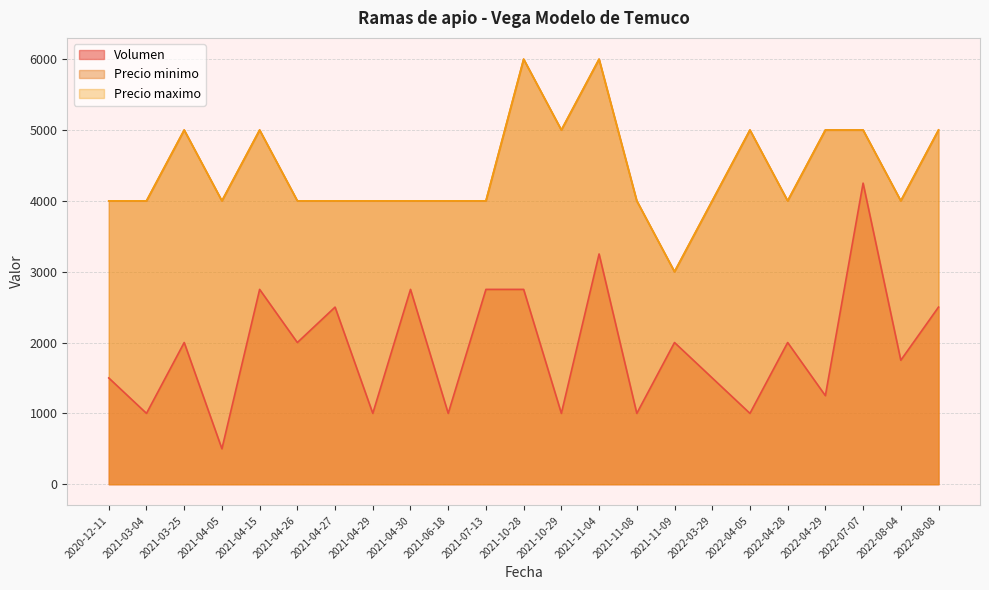

Reading left to right, transcribe all the data shown in this chart.

Volumen: 1500	1000	2000	500	2750	2000	2500	1000	2750	1000	2750	2750	1000	3250	1000	2000	1500	1000	2000	1250	4250	1750	2500
Precio minimo: 4000	4000	5000	4000	5000	4000	4000	4000	4000	4000	4000	6000	5000	6000	4000	3000	4000	5000	4000	5000	5000	4000	5000
Precio maximo: 4000	4000	5000	4000	5000	4000	4000	4000	4000	4000	4000	6000	5000	6000	4000	3000	4000	5000	4000	5000	5000	4000	5000